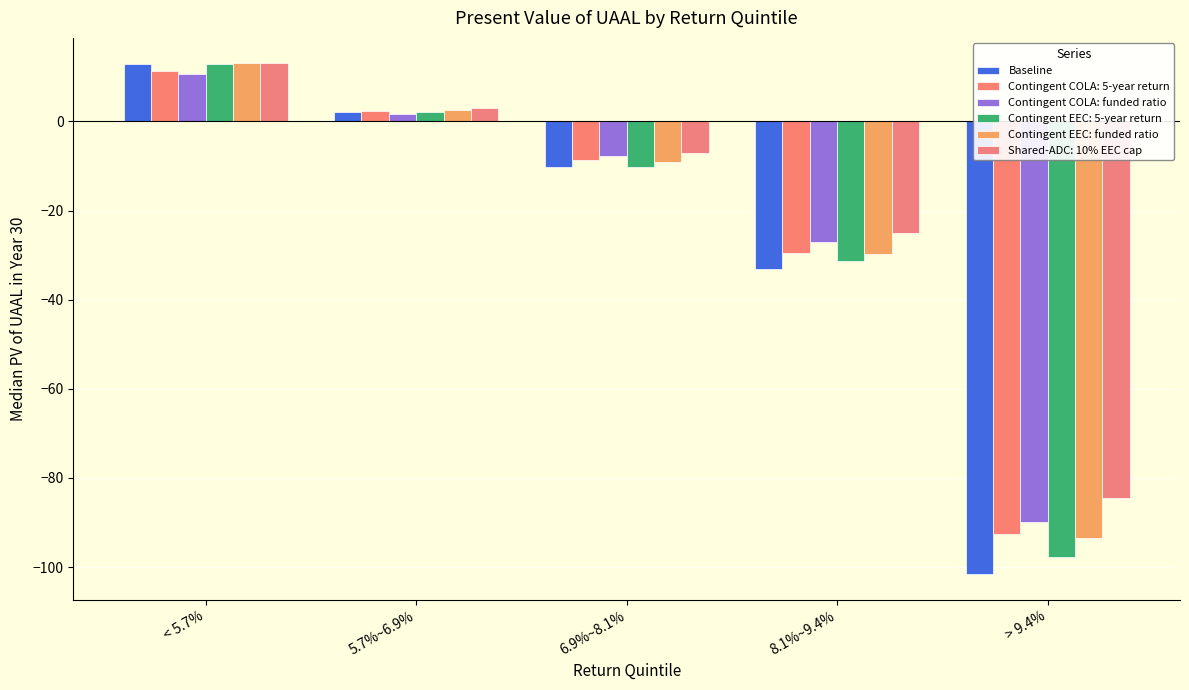

What is the label of the 1st bar from the left?

< 5.7%